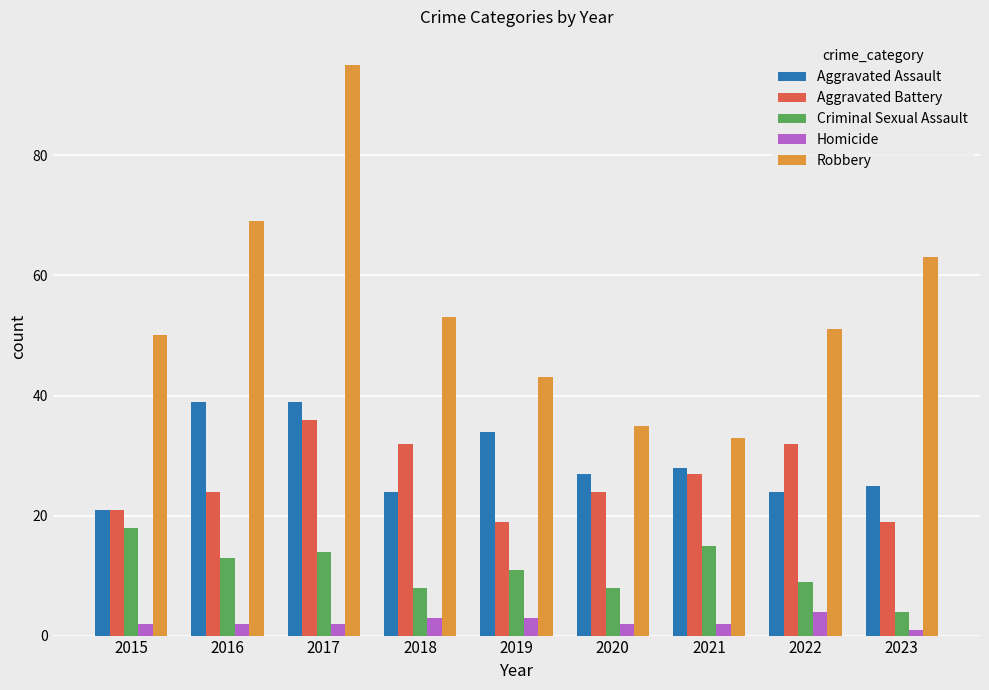

Reading left to right, what are all the values shown in this chart?

Aggravated Assault: 2015=21	2016=39	2017=39	2018=24	2019=34	2020=27	2021=28	2022=24	2023=25
Aggravated Battery: 2015=21	2016=24	2017=36	2018=32	2019=19	2020=24	2021=27	2022=32	2023=19
Criminal Sexual Assault: 2015=18	2016=13	2017=14	2018=8	2019=11	2020=8	2021=15	2022=9	2023=4
Homicide: 2015=2	2016=2	2017=2	2018=3	2019=3	2020=2	2021=2	2022=4	2023=1
Robbery: 2015=50	2016=69	2017=95	2018=53	2019=43	2020=35	2021=33	2022=51	2023=63